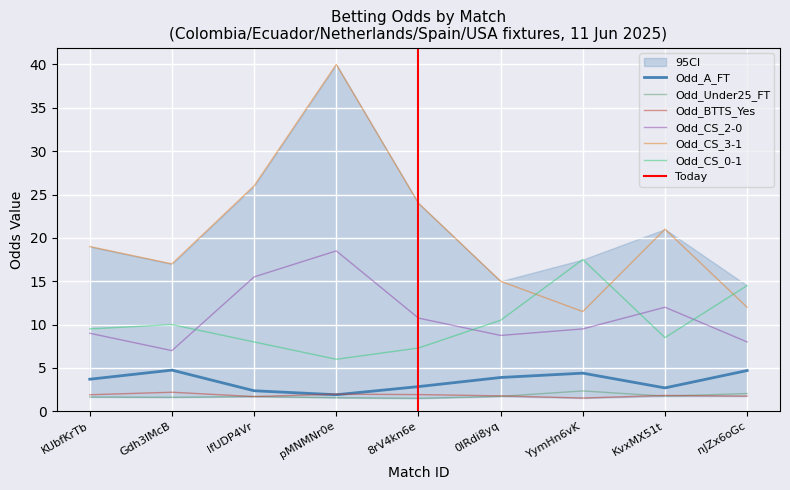

How many values in the Odd_A_FT series exceed 3?

5